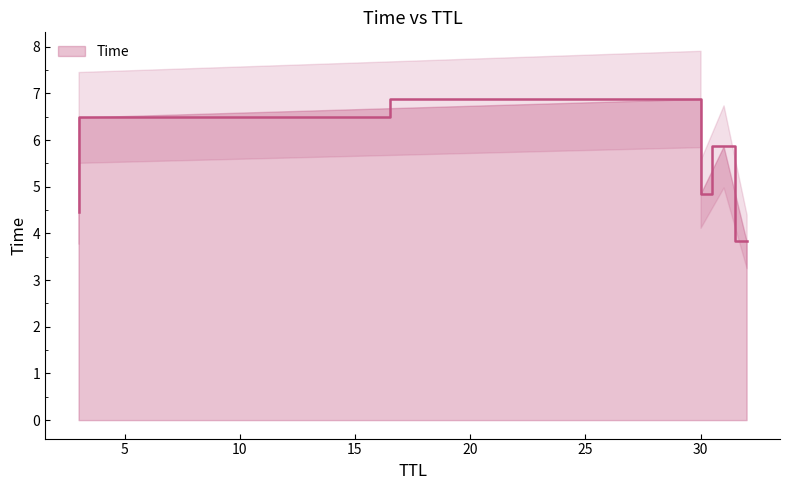

Does the chart display data point markers on the line(s)?

No